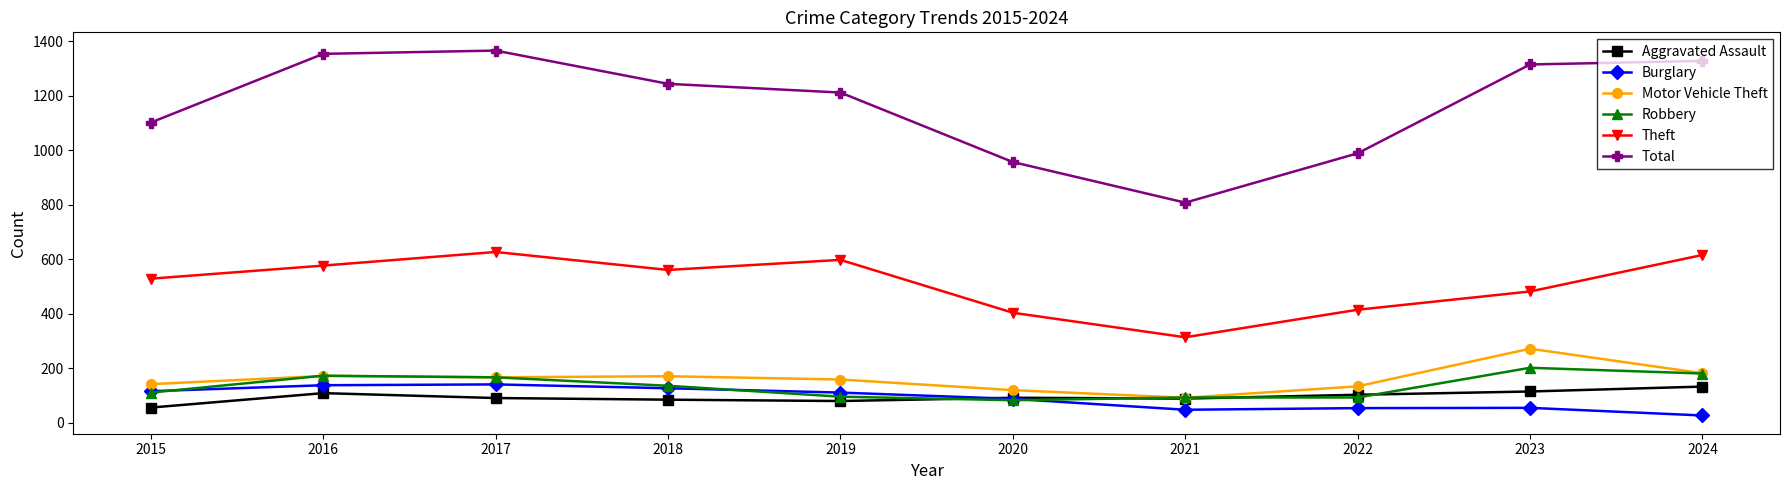

What is the difference between the highest and lowest values at 2022?

935